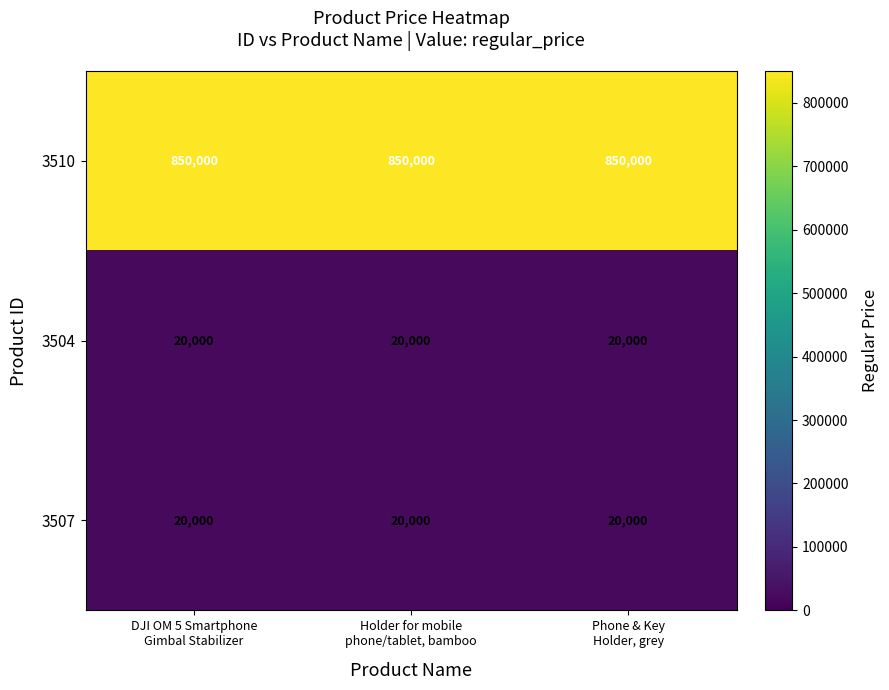

What is the smallest value displayed?

20000